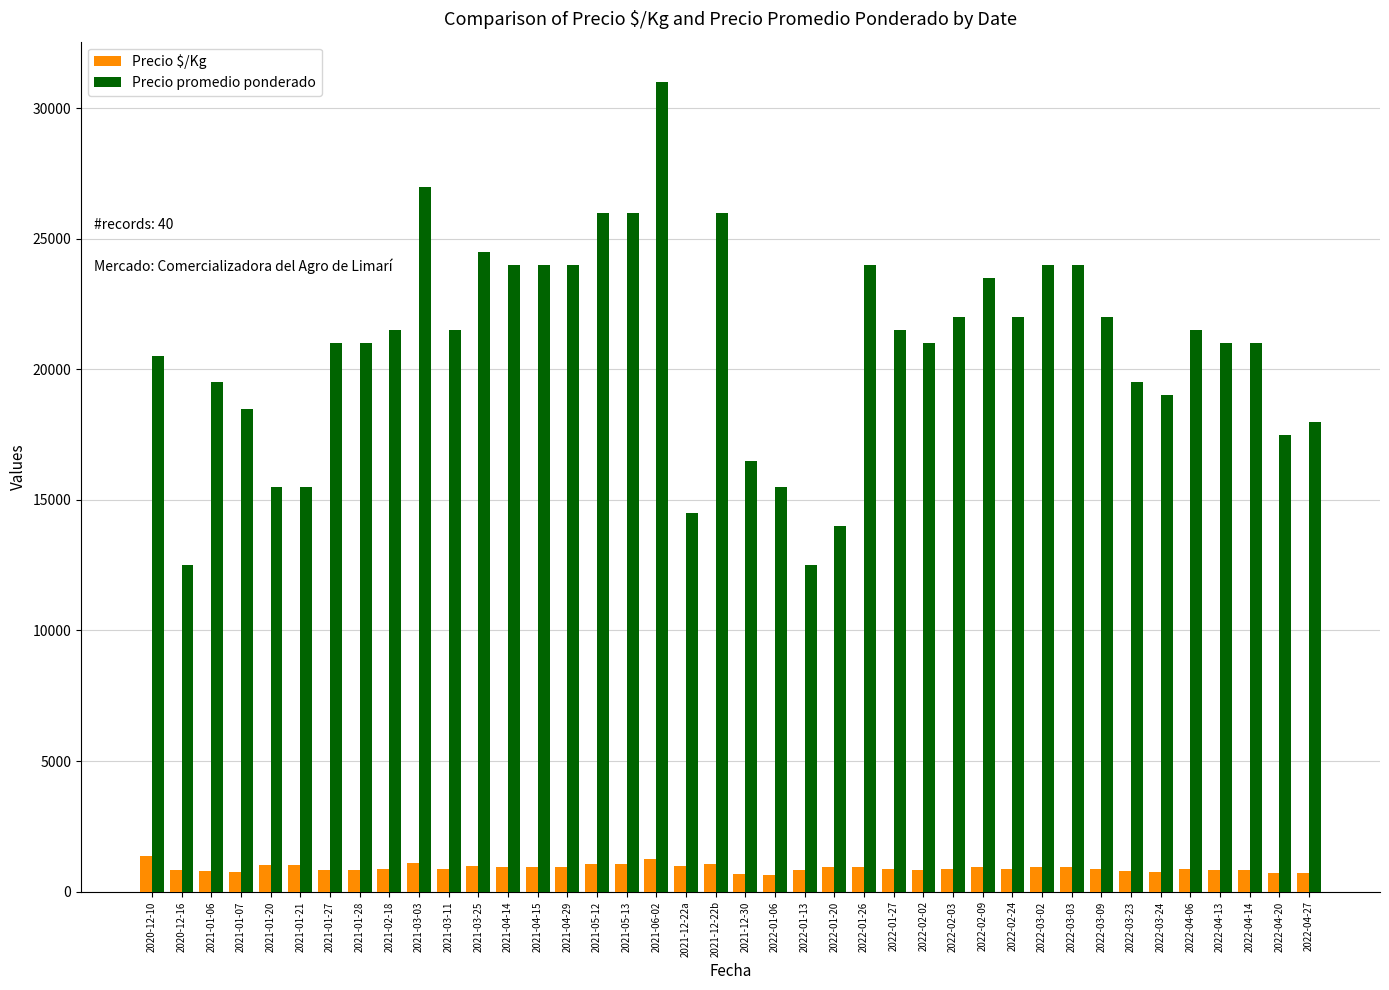

What value does the Precio $/Kg series have at 2022-02-24?

880